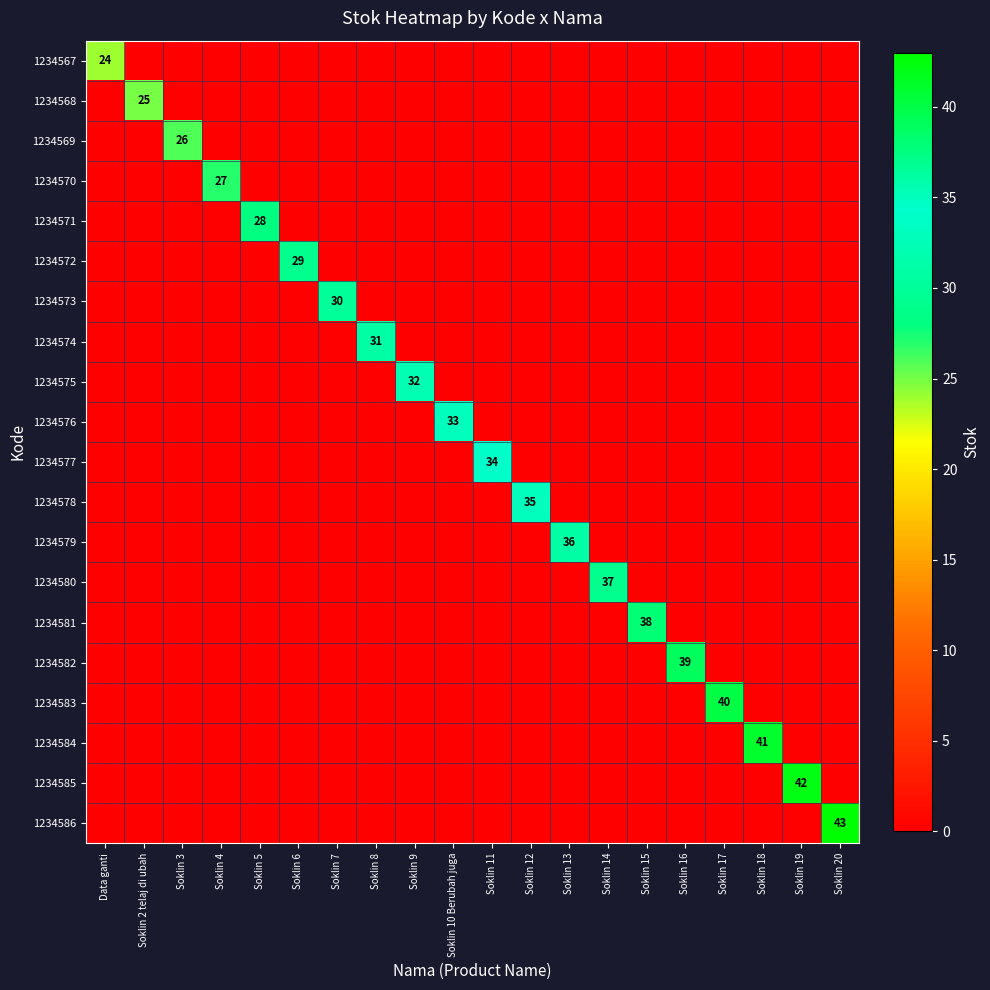

Which series has the largest total across all categories?

1234586